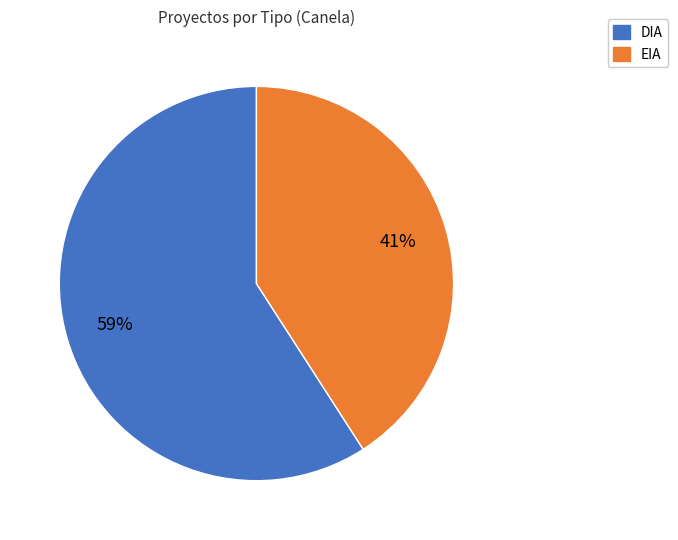

Count the number of slices in the pie.

2